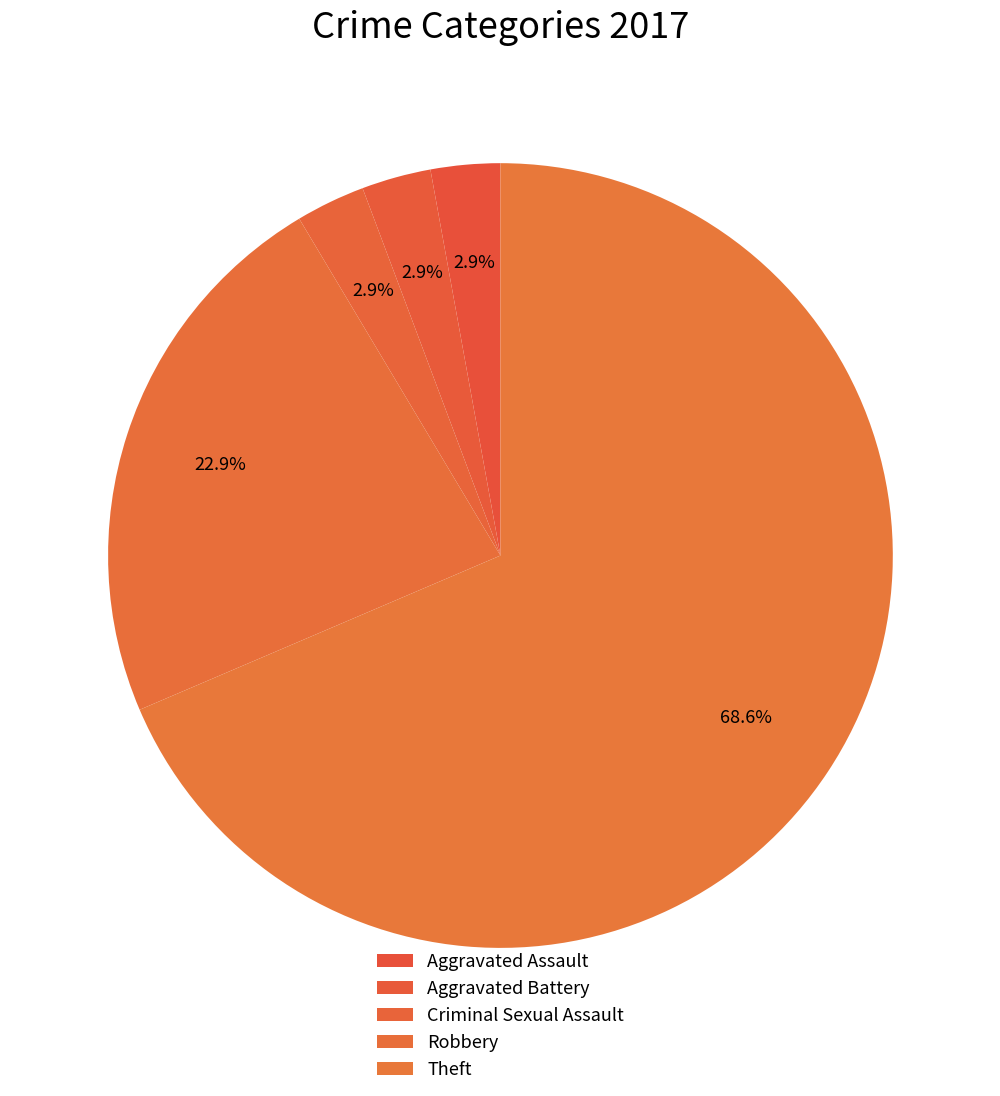

What is the smallest slice in the pie chart?

Aggravated Assault